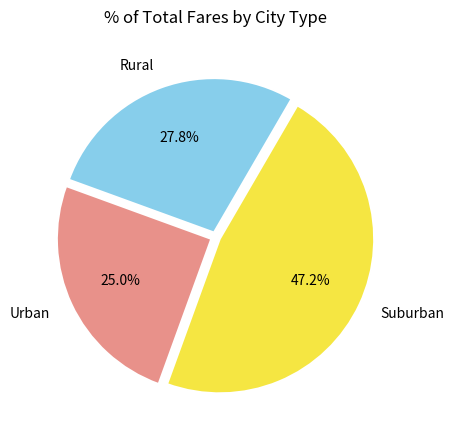

What is the largest slice in the pie chart?

Suburban